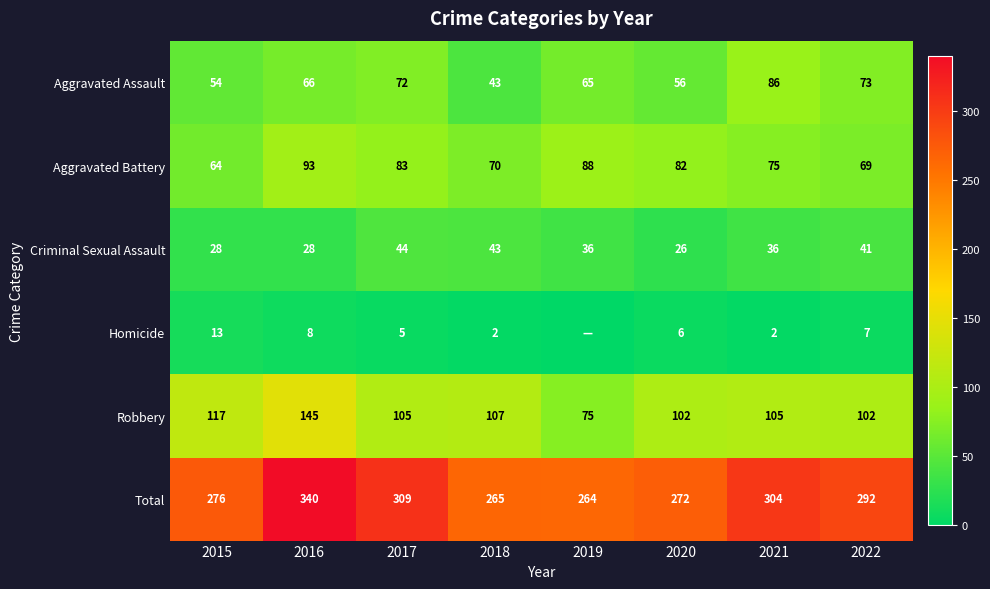

Which category has the lowest value across all series?

2019